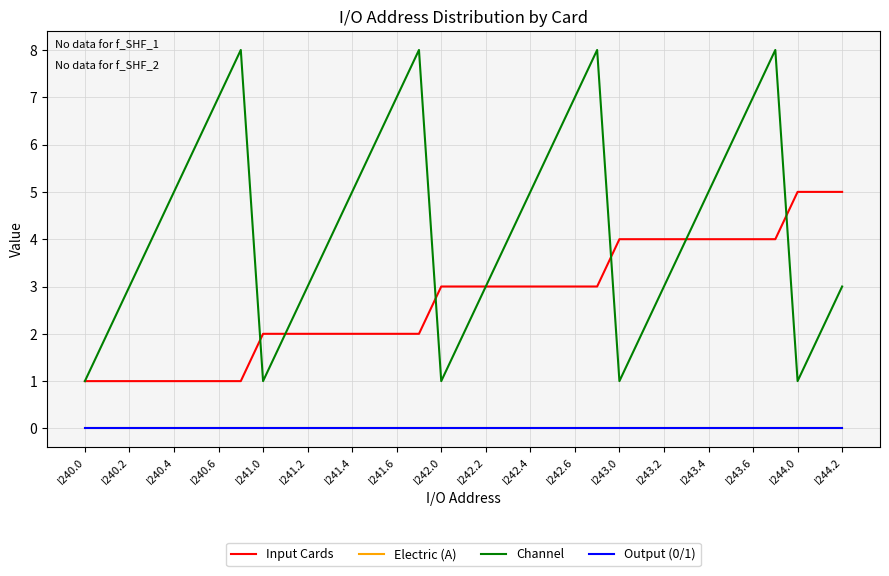

Which series has the widest spread of values?

Channel